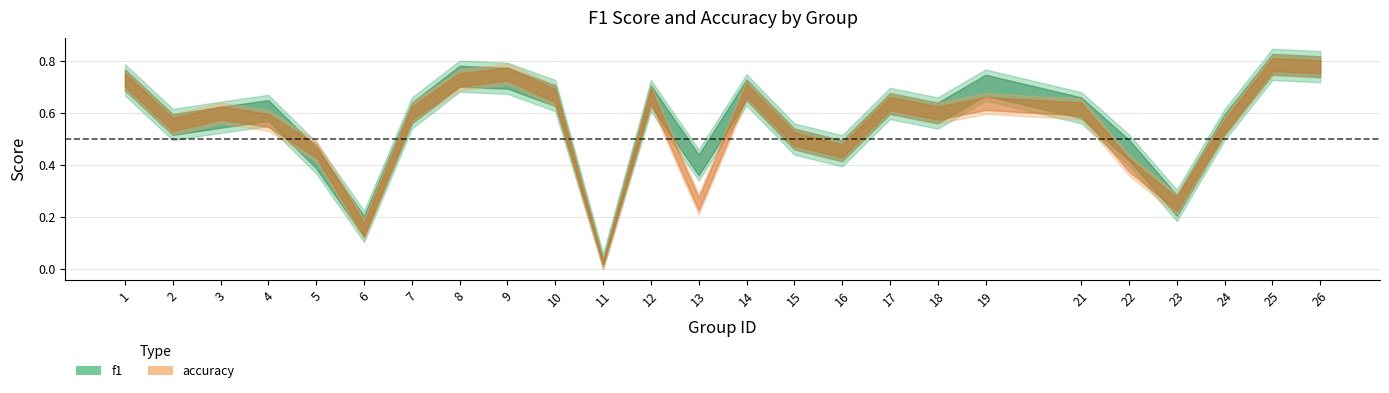

At which label is accuracy closest to 0?

11